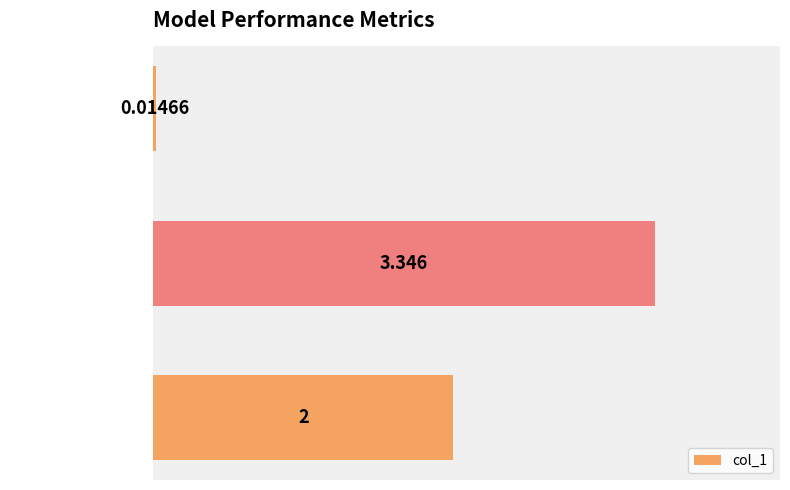

How many bars are there in total?

3